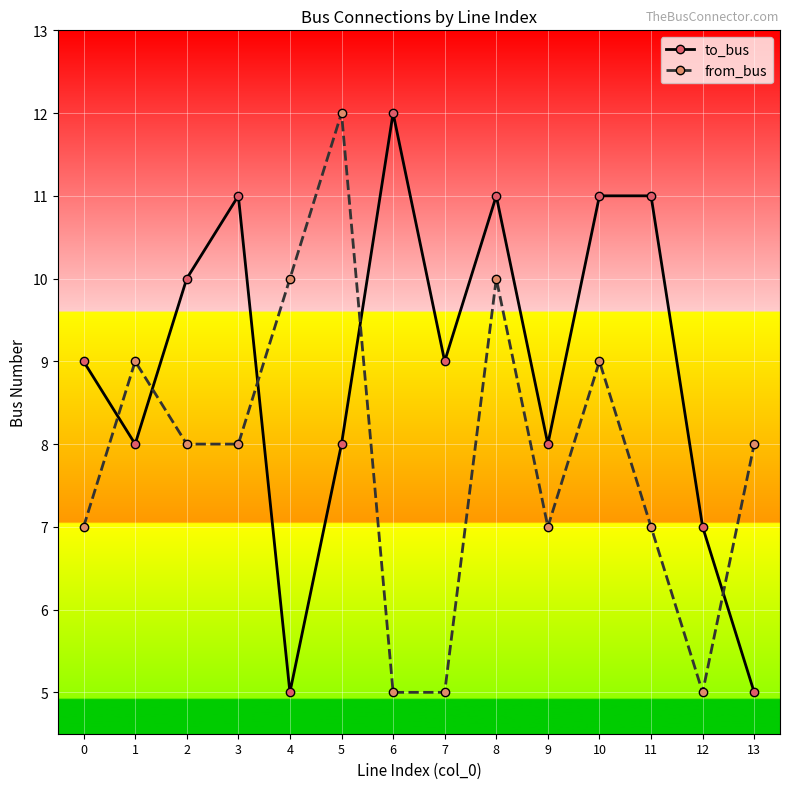

Rank the series by their average value, from lowest to highest.

from_bus, to_bus